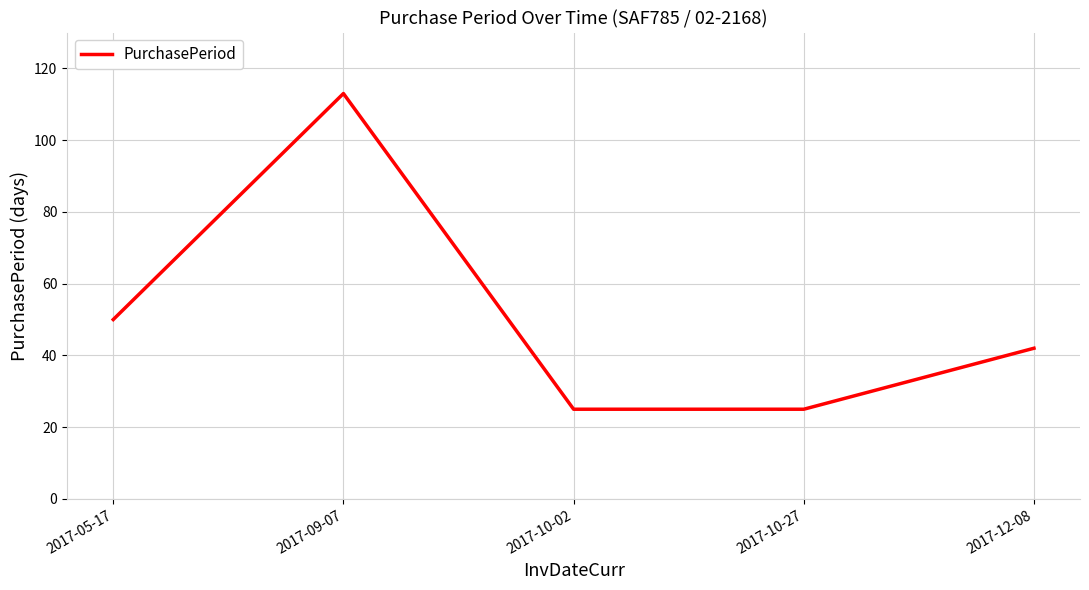

What is the greatest value displayed?

113